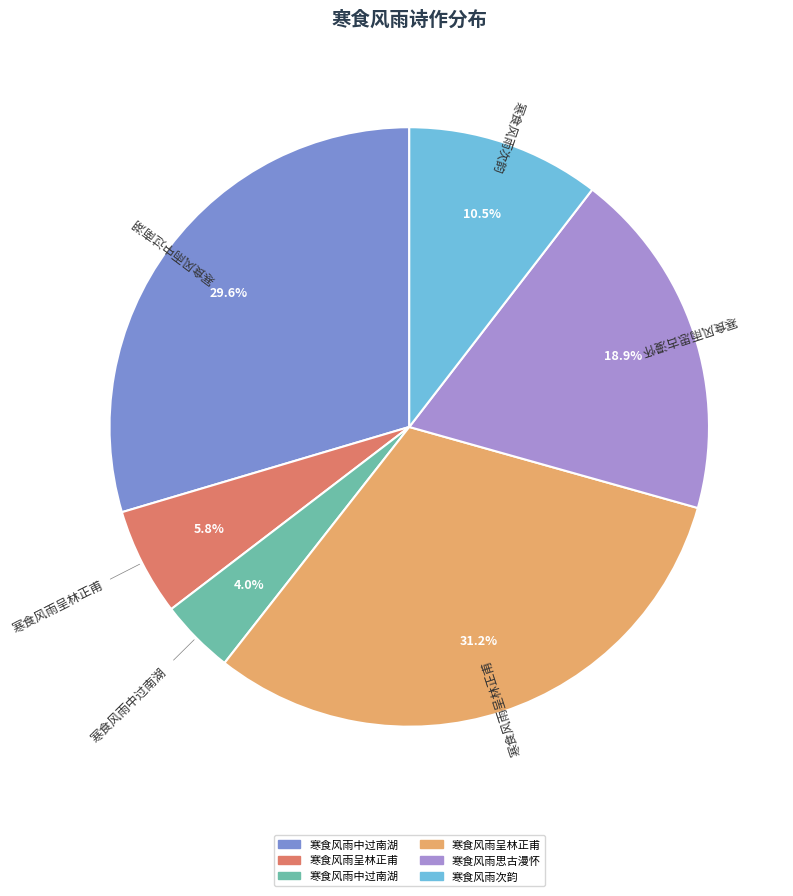

Is there any slice that represents more than half of the pie?

No